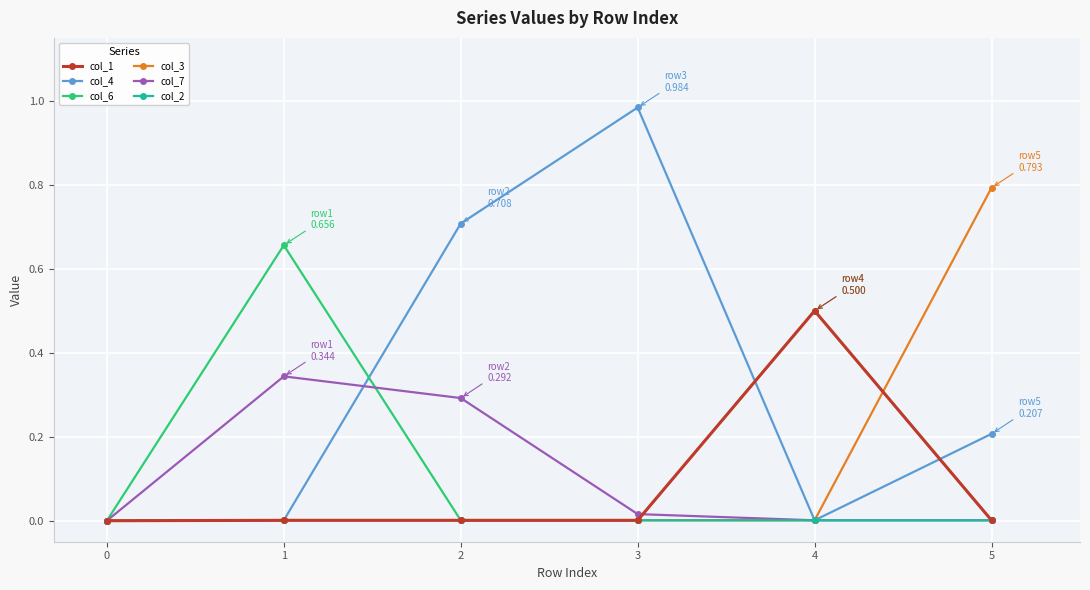

The col_4 series shows 0.7 at 2. True or false?

True